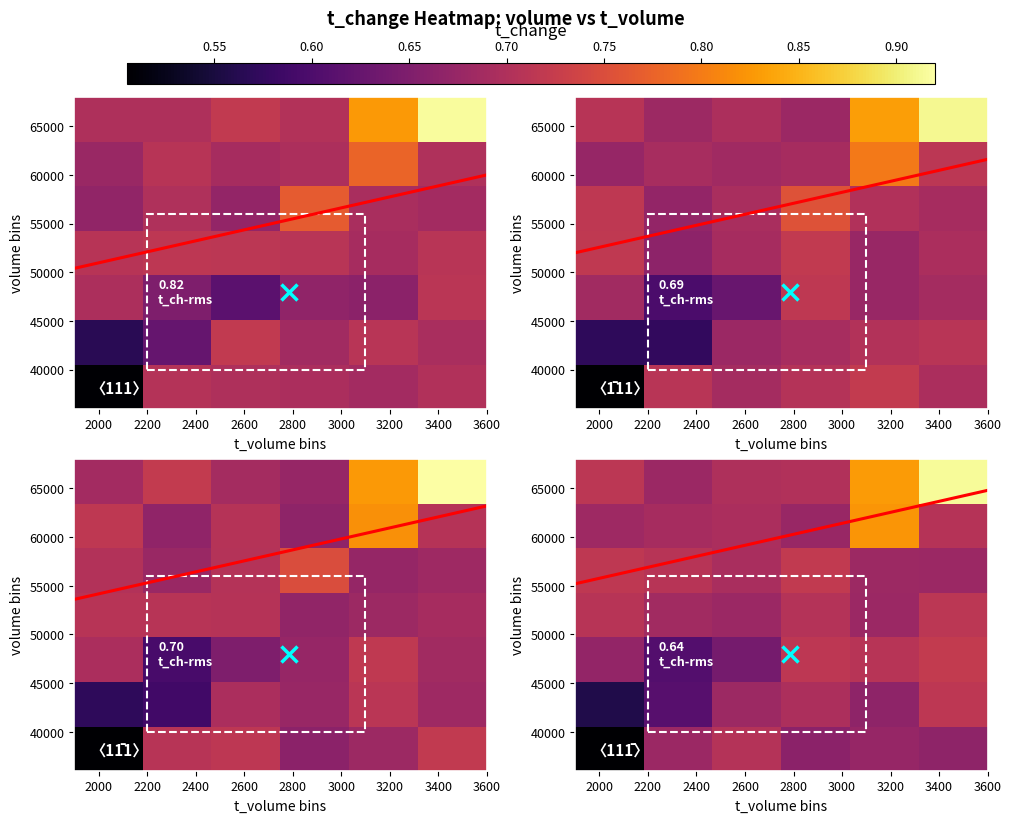

At which category is the sum across all series the highest?

2800